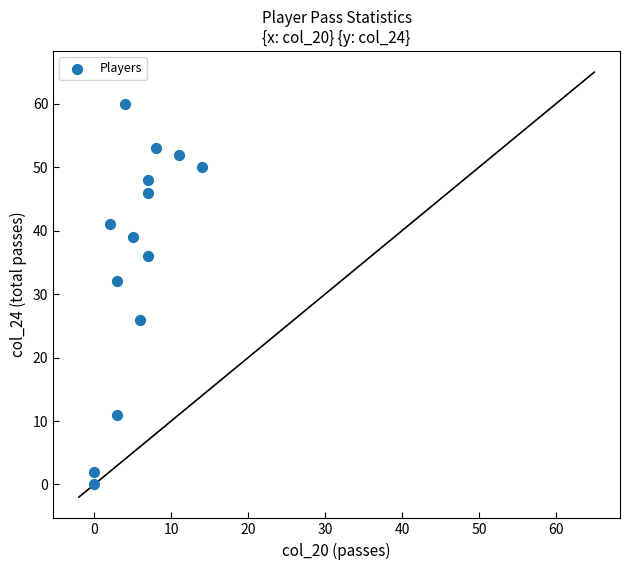

What Y value in the scatter plot is closest to 30?

32